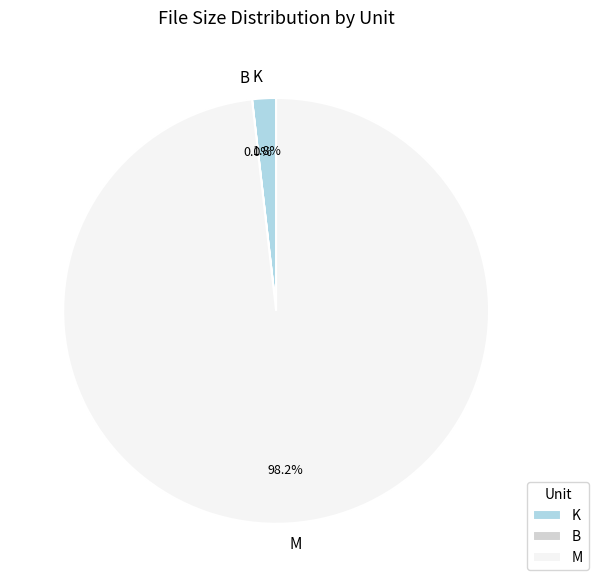

Which has a higher value, M or K?

M